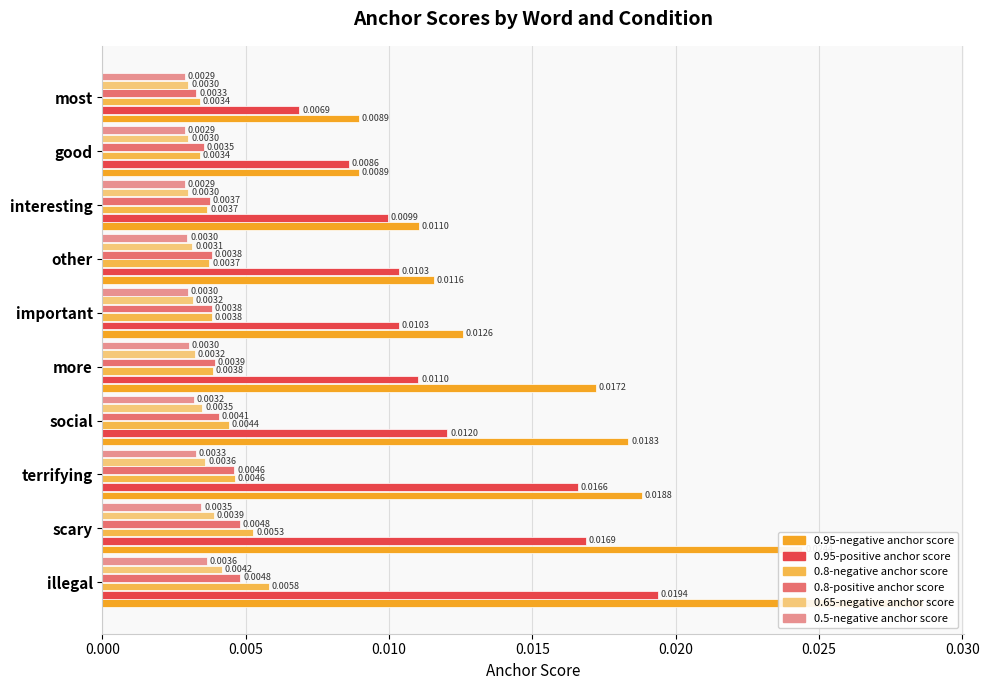

How many bars are there in each group?

6